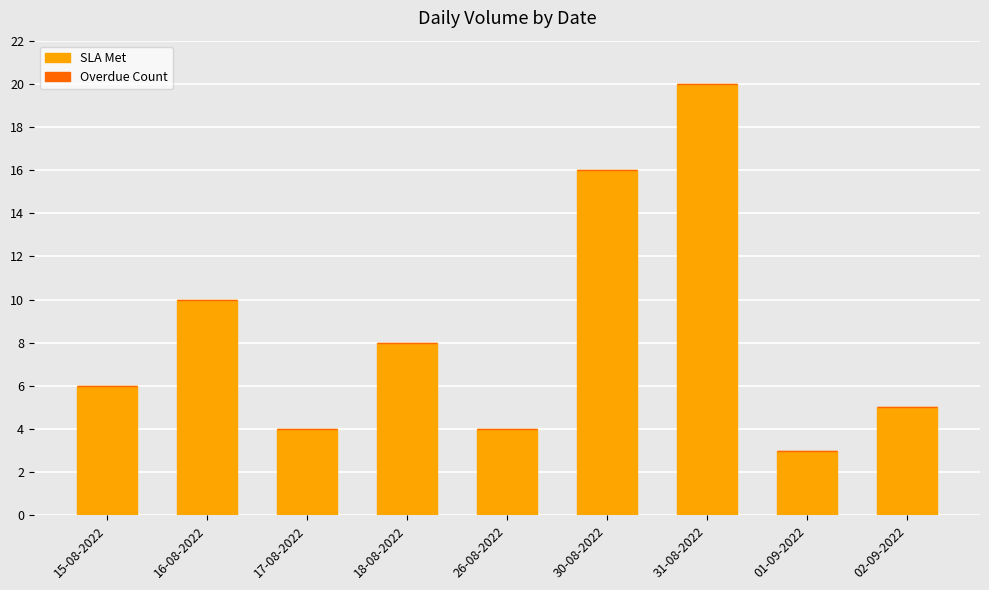

Read the value at 02-09-2022.

5